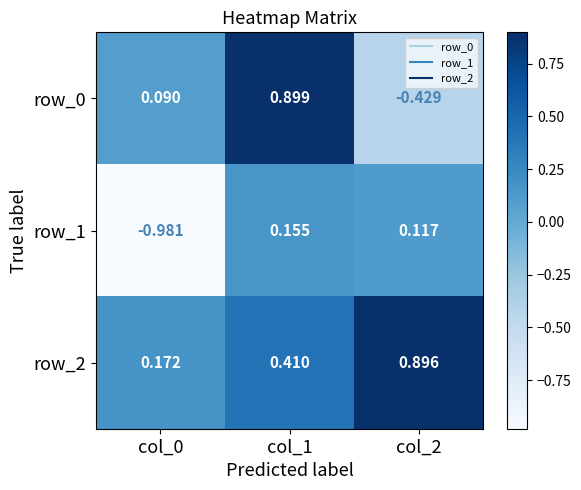

At col_1, list the series in order from largest to smallest.

row_0, row_2, row_1